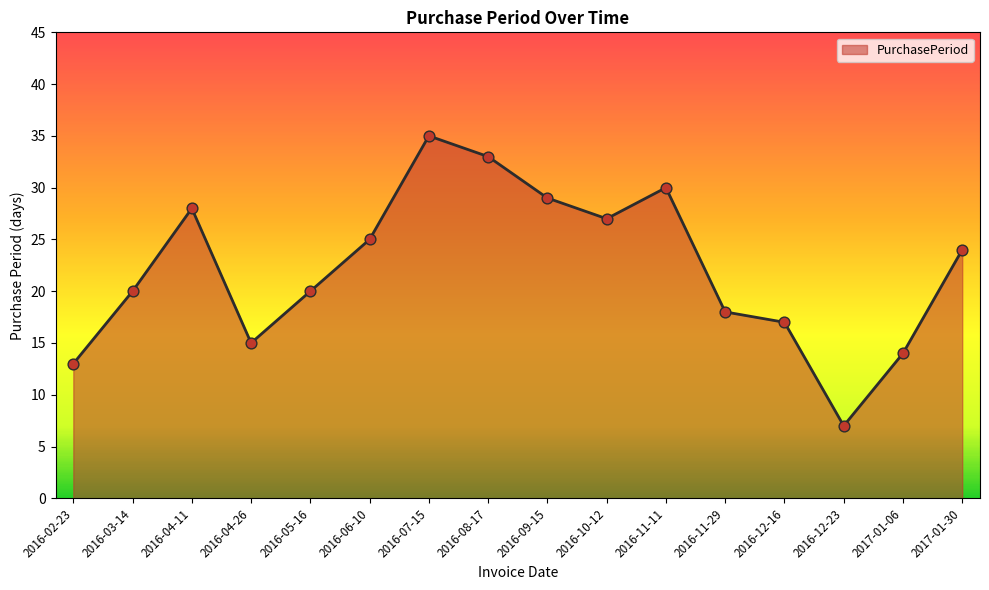

Between 2016-07-15 and 2016-12-16, which is larger?

2016-07-15